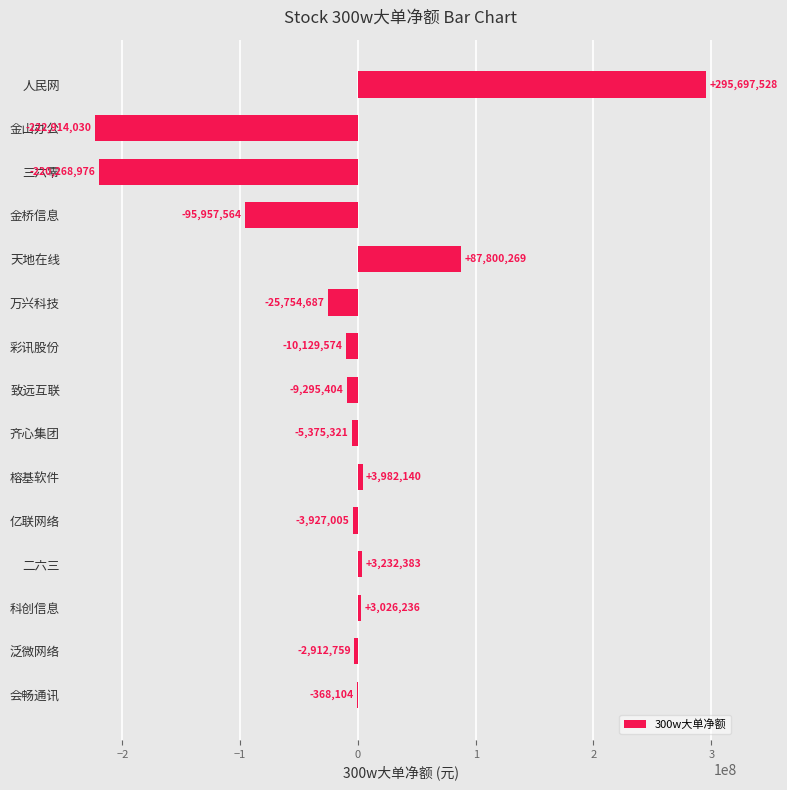

What is the sum of all values?

-203164868